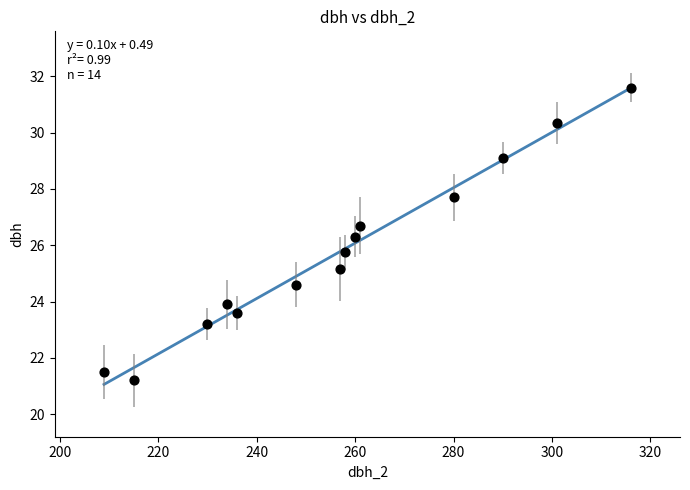

What is the range of X values (max minus min)?

107.0